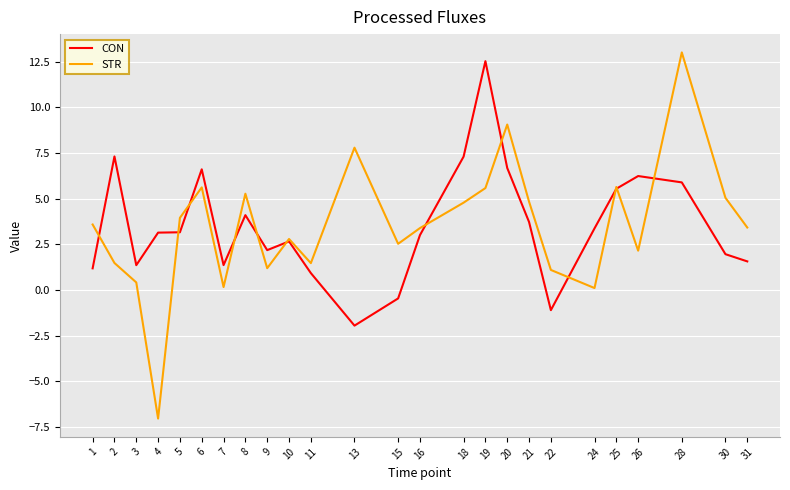

What is the total value across all series at 25?

11.2